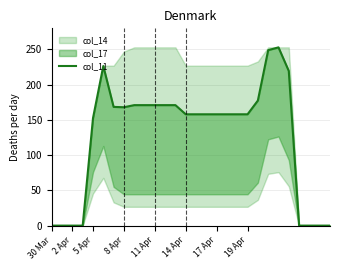

What is the difference between the values at 8 and 17?

13.0